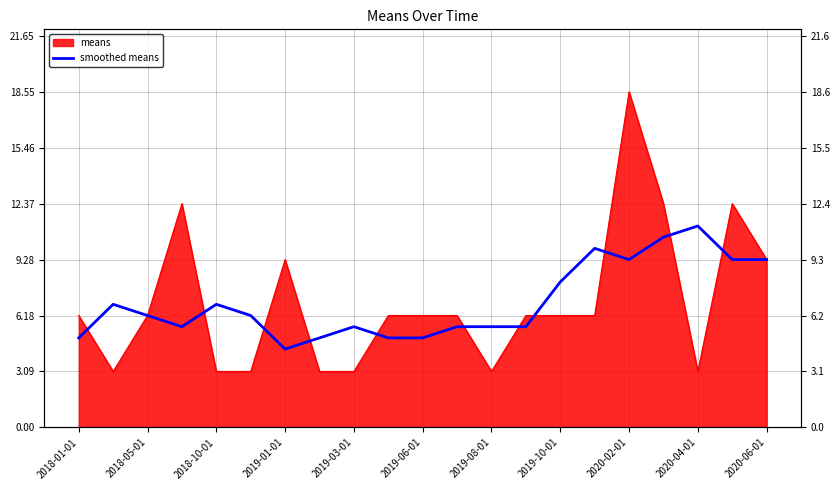

Between 2019-08-01 and 11, which is larger?

11